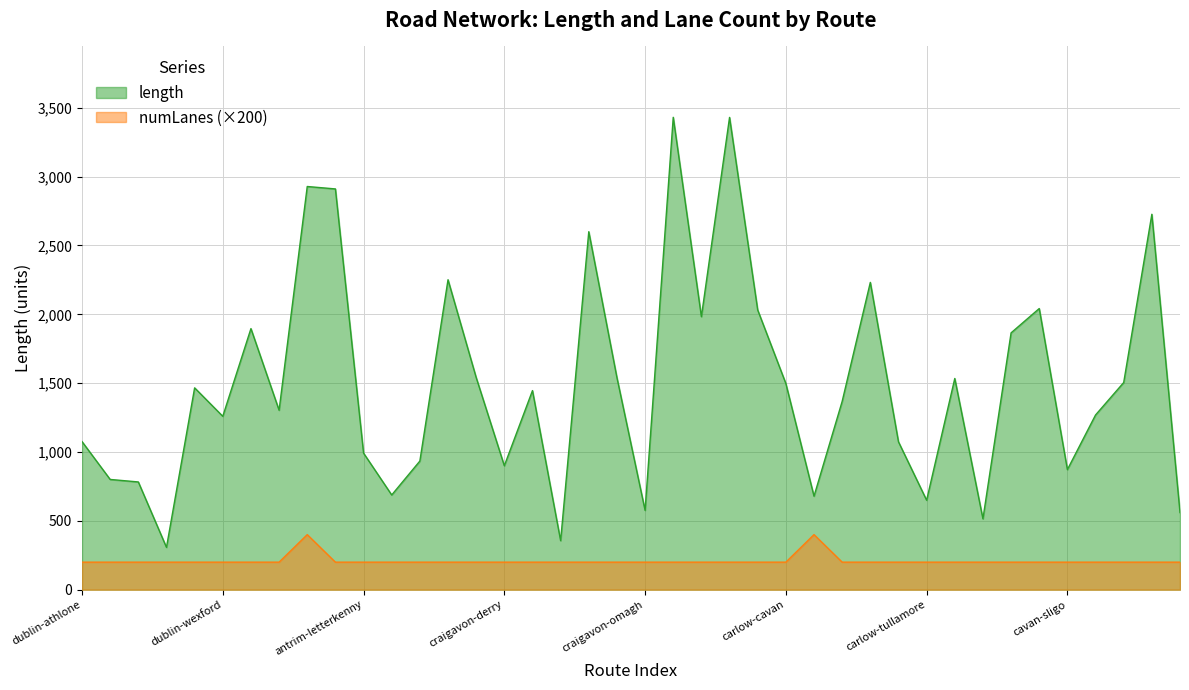

What position from the left is dublin-naas?

4